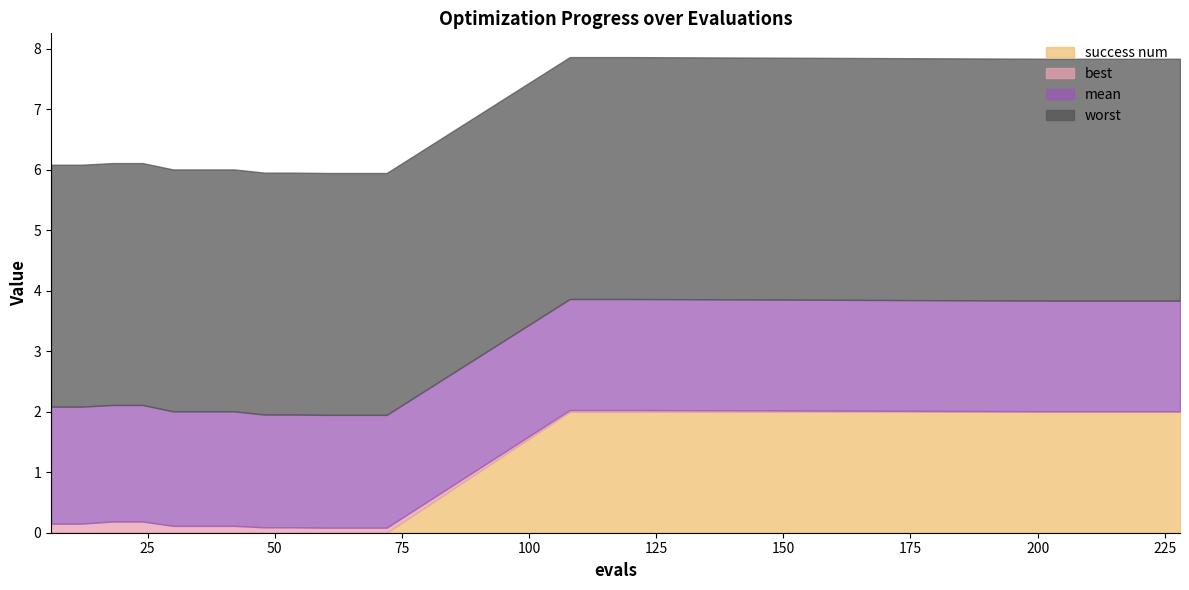

What is the difference between the success num values at 108 and 48?

2.0